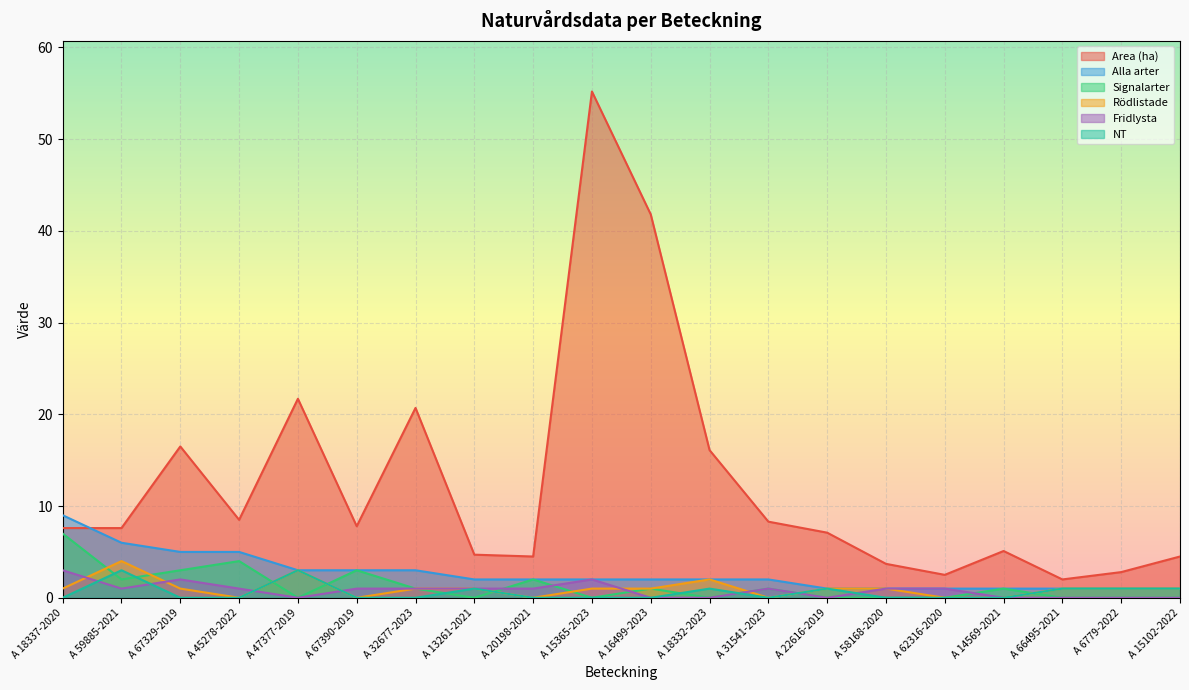

What is the label of the 8th point from the right?

A 31541-2023